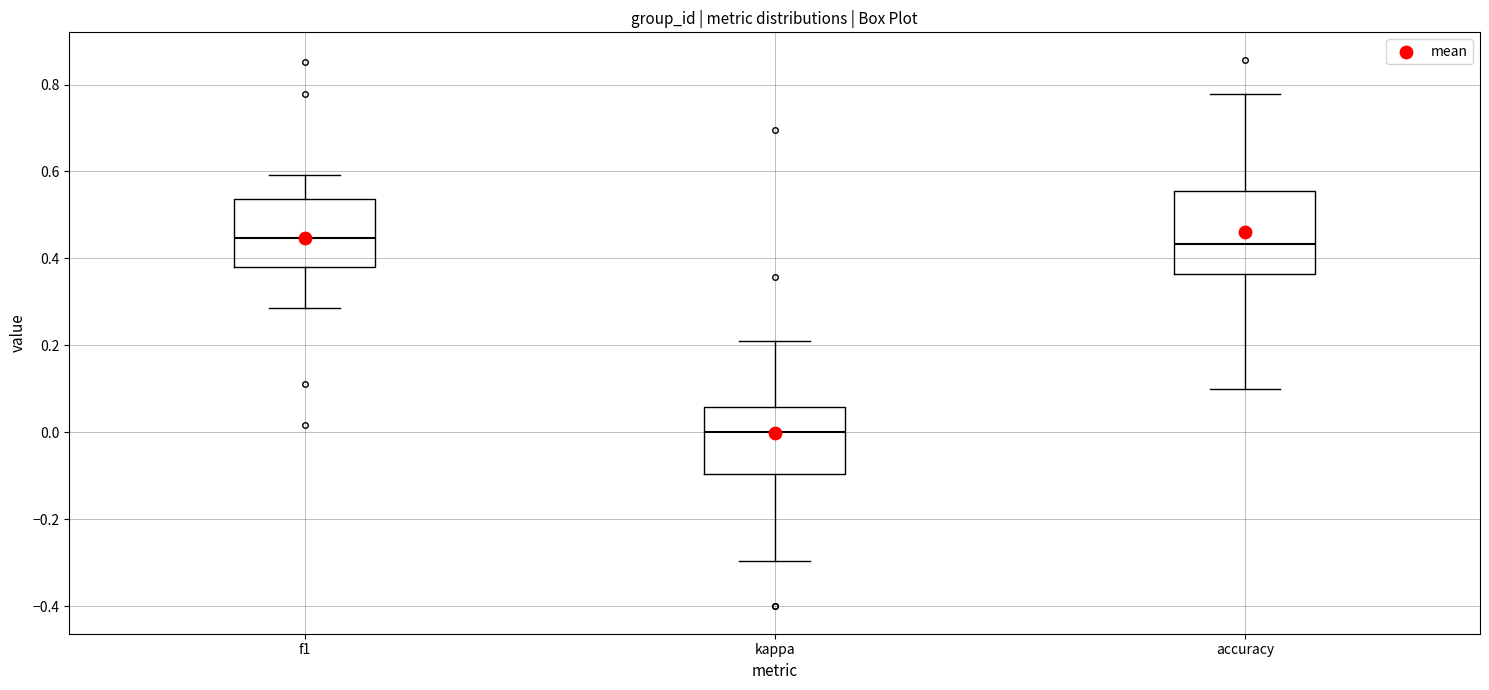

Reading left to right, read every box against the y-axis: the position of its median line, the range the box covers, and the ends of its whiskers. The values are not printed on the chart, so give them approximately, as read against the axis.

f1: median 0.44, box 0.38 to 0.54, whiskers 0.28 to 0.60
kappa: median 0.00, box -0.10 to 0.06, whiskers -0.30 to 0.22
accuracy: median 0.44, box 0.36 to 0.56, whiskers 0.10 to 0.78